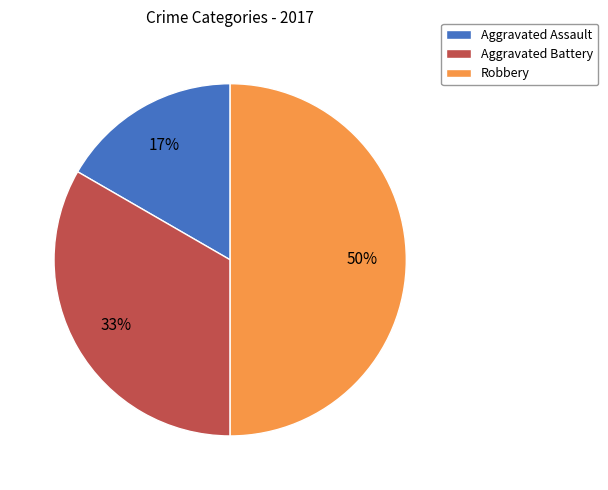

Do Aggravated Assault and Robbery together represent more than half of the pie?

Yes